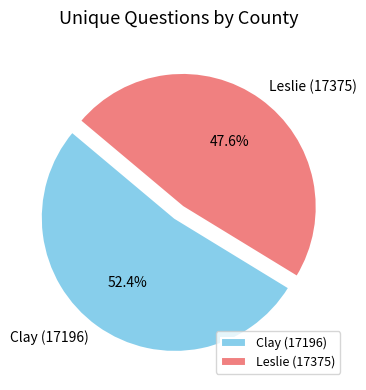

Is there any slice that represents more than half of the pie?

Yes